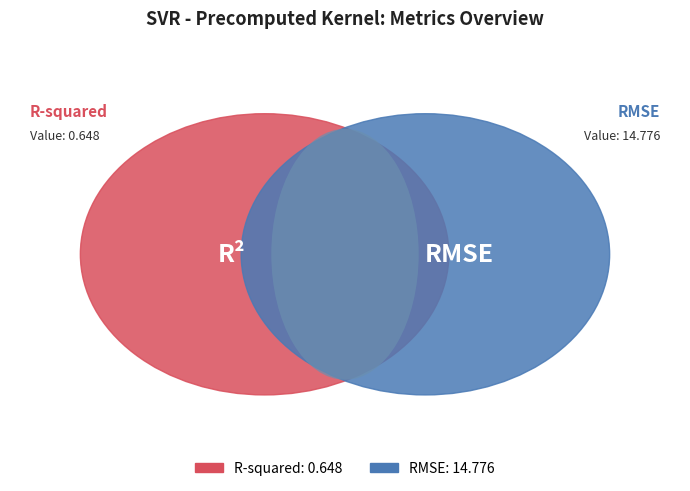

To the nearest percent, what portion does RMSE represent?

96%